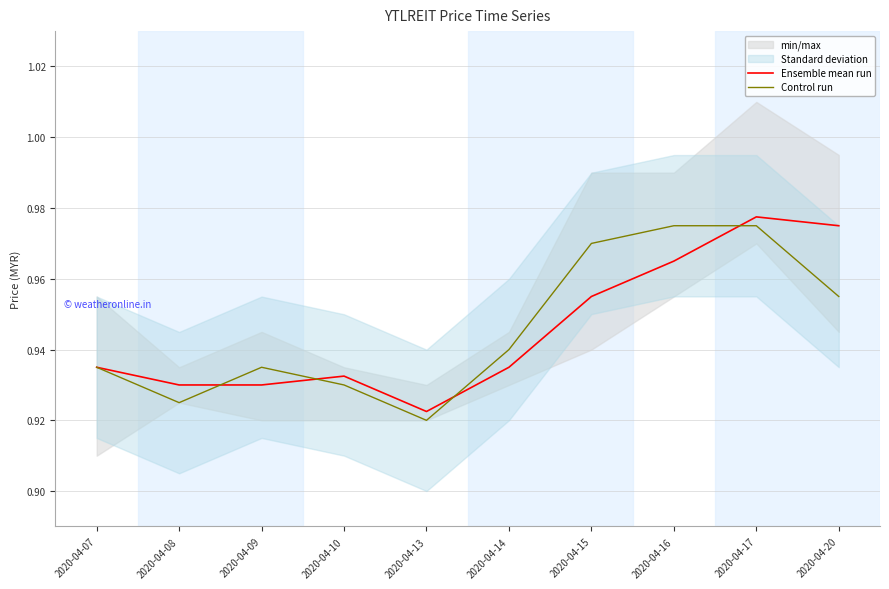

List the series in order of their peak value, lowest first.

Control run, Ensemble mean run